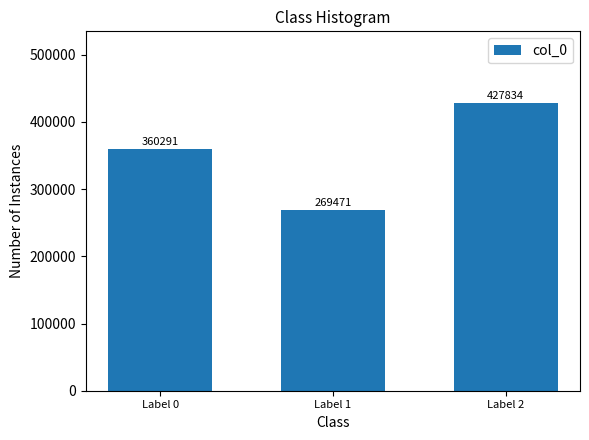

Approximately how many times larger is the value at Label 2 compared to Label 0?

1.2